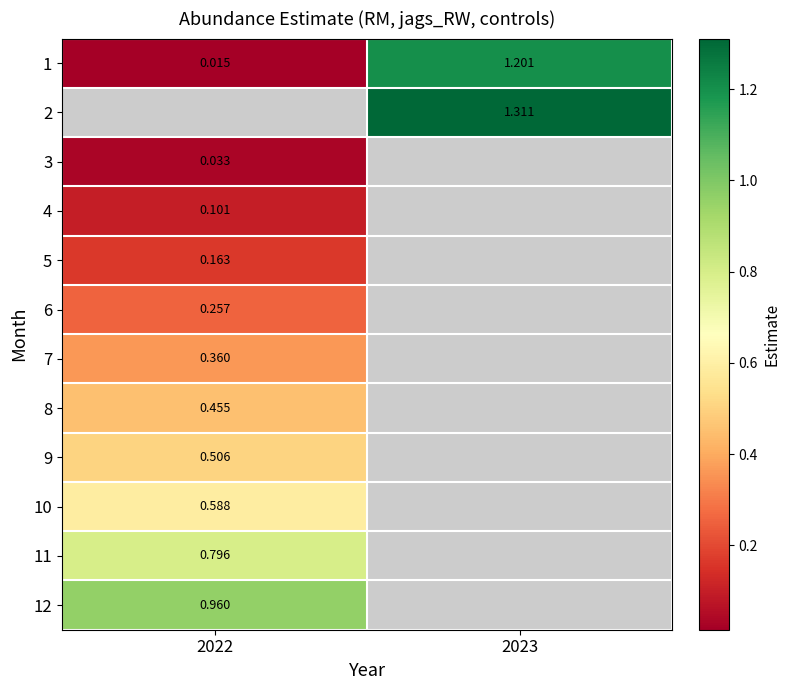

The value of 3 at 2022 is 0.0. True or false?

True